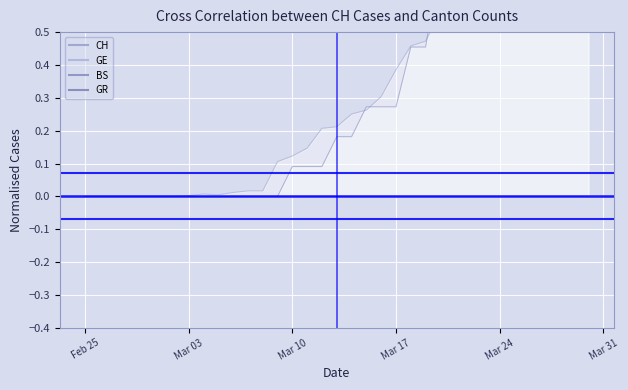

Which category has the highest value in the Conf +0.07 series?

Feb 25